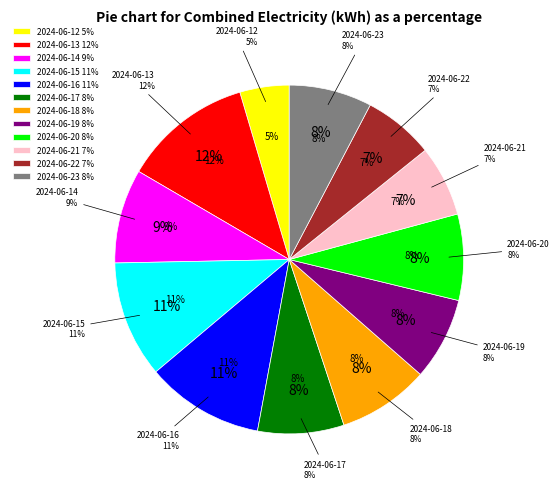

Is it true that 2024-06-12 is 15% of the pie?

False